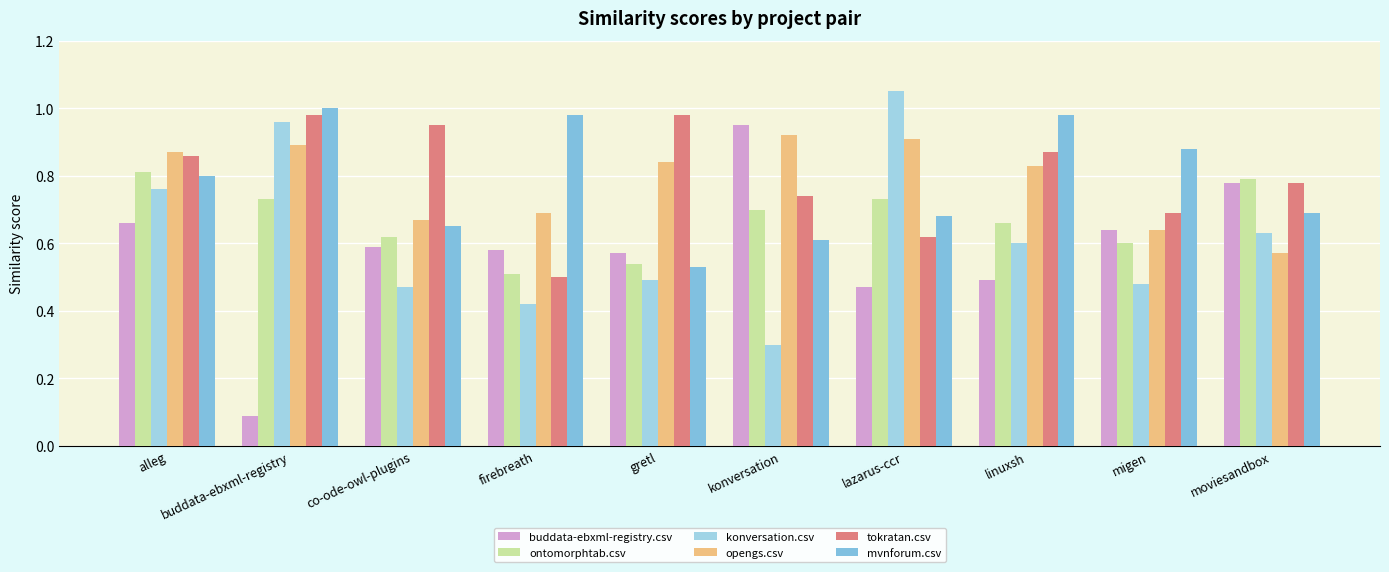

At how many categories does at least one series exceed 0?

10